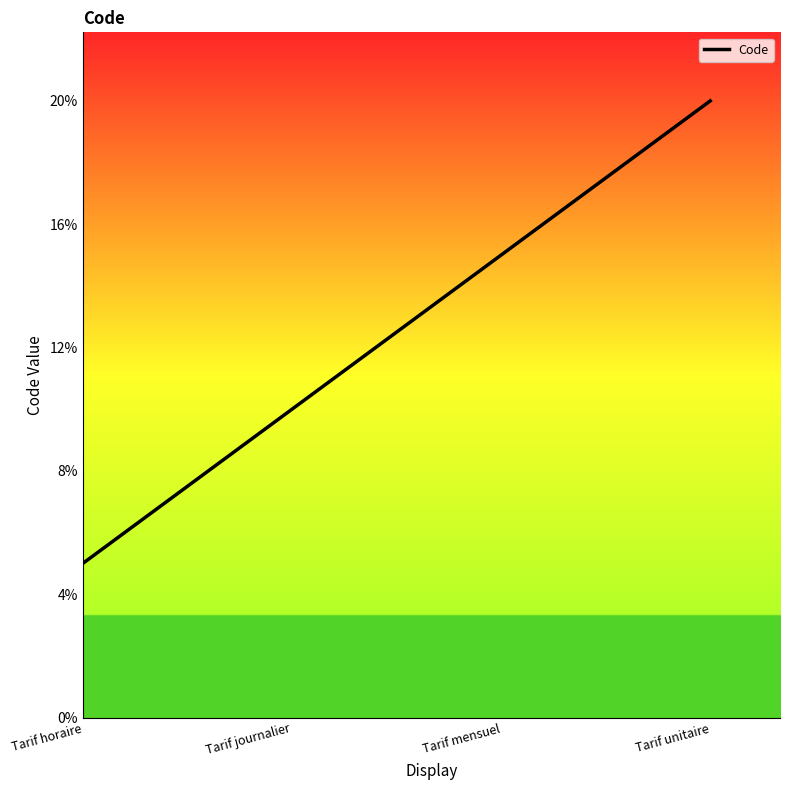

Which has a higher value, Tarif unitaire or Tarif mensuel?

Tarif unitaire